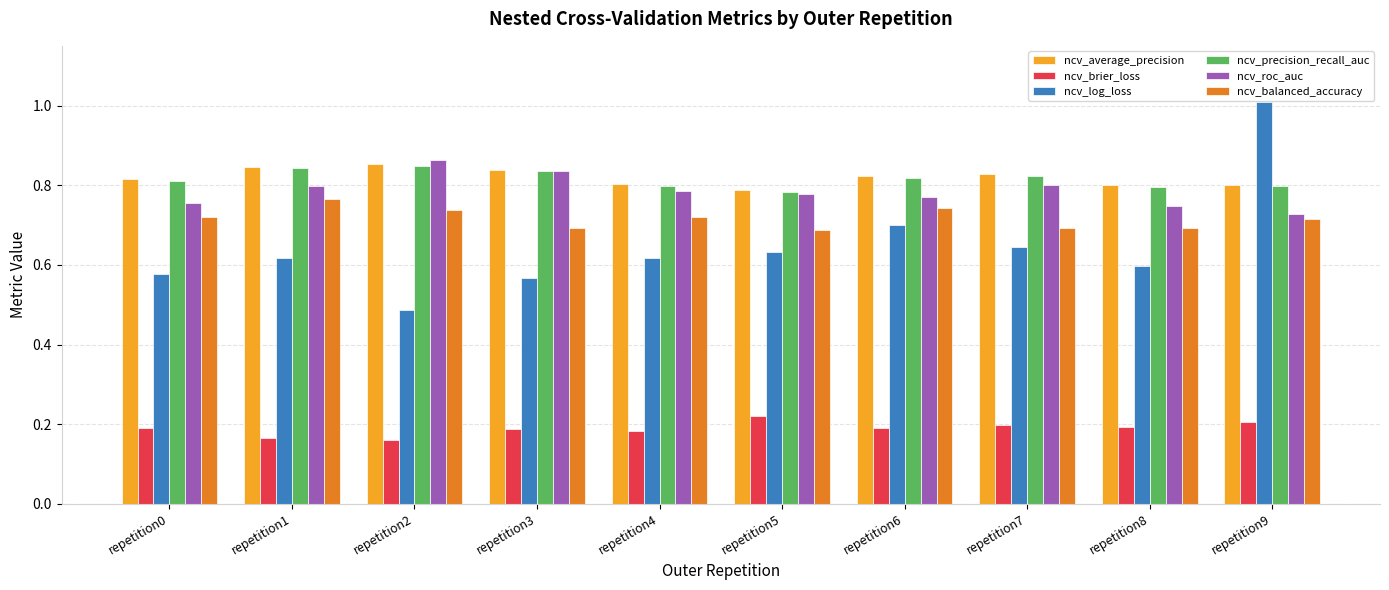

At which category is the sum across all series the highest?

repetition9